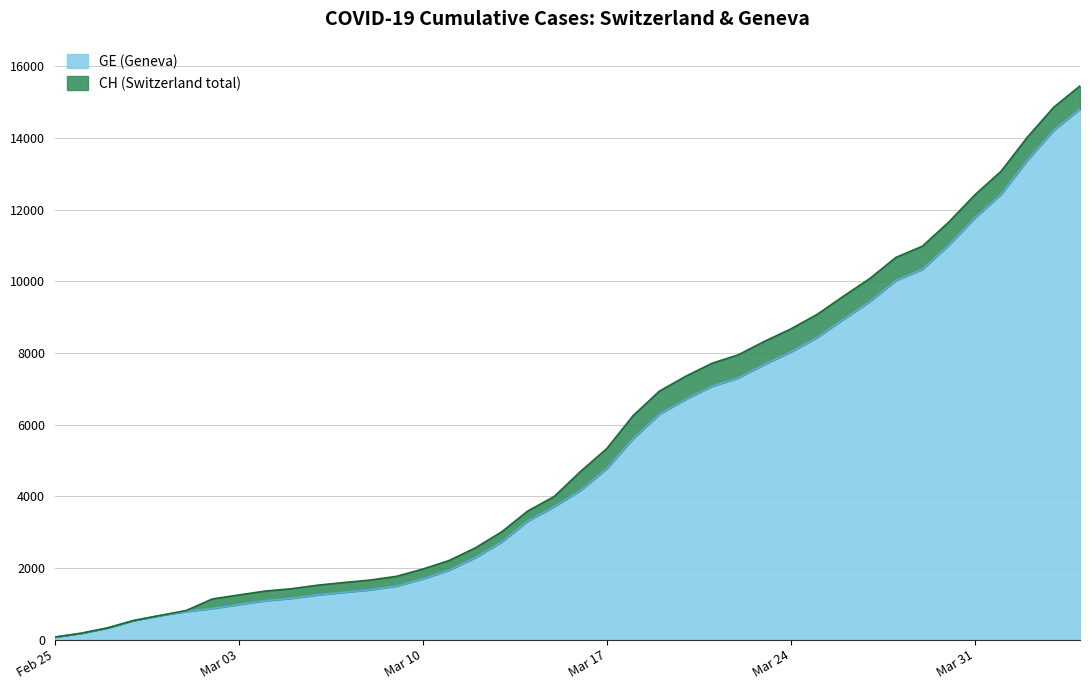

Does the chart have visible grid lines?

Yes